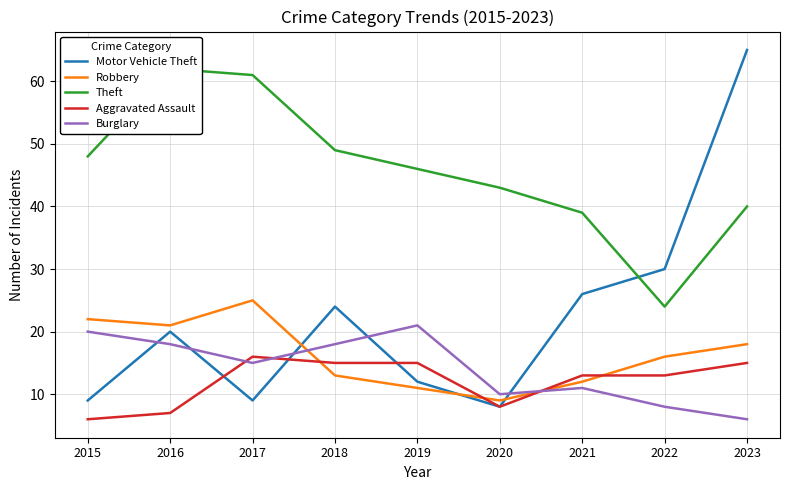

At which category does Aggravated Assault reach its first local valley?

2020